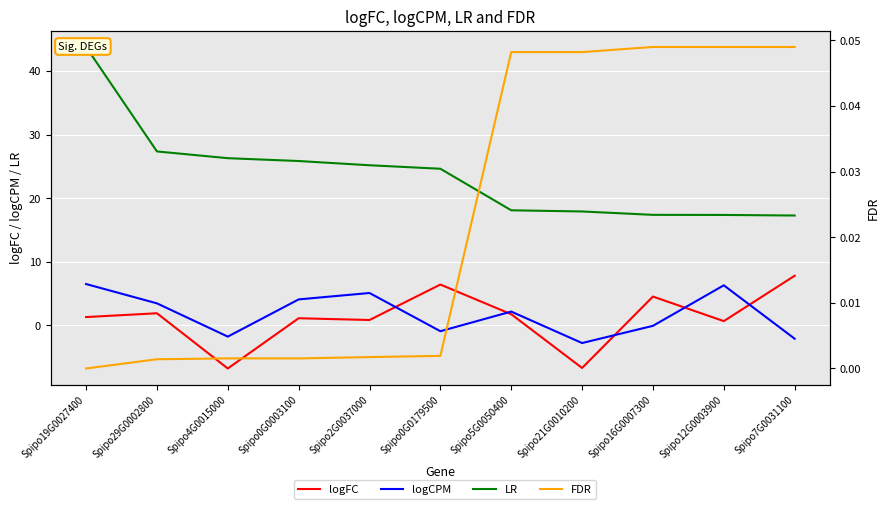

How many data points does each series have?

11